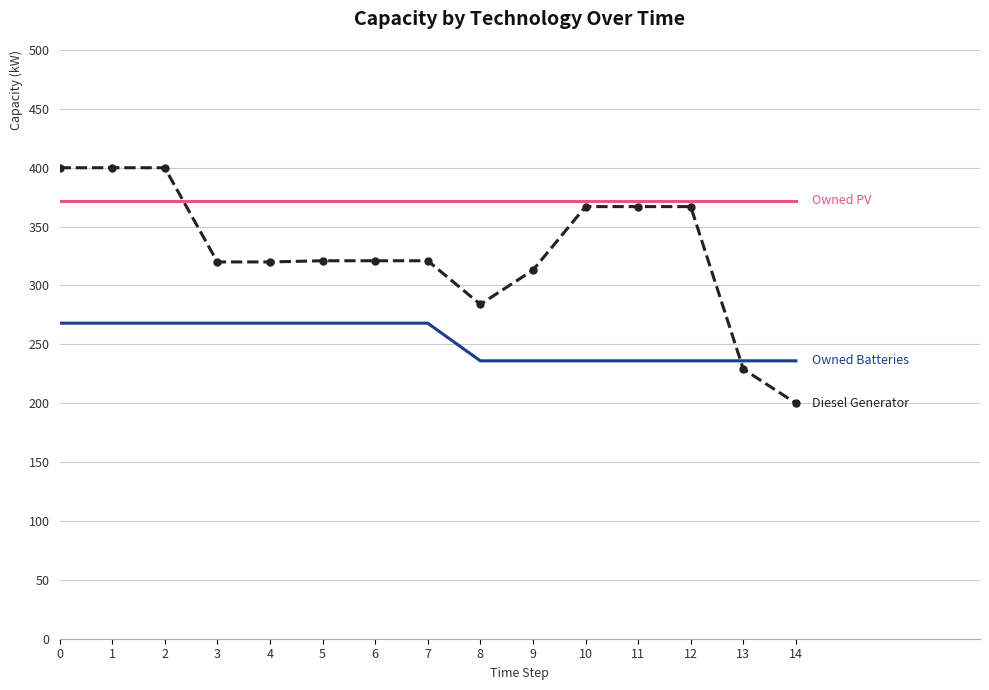

What is the spread (max minus min) of values at 3?

104